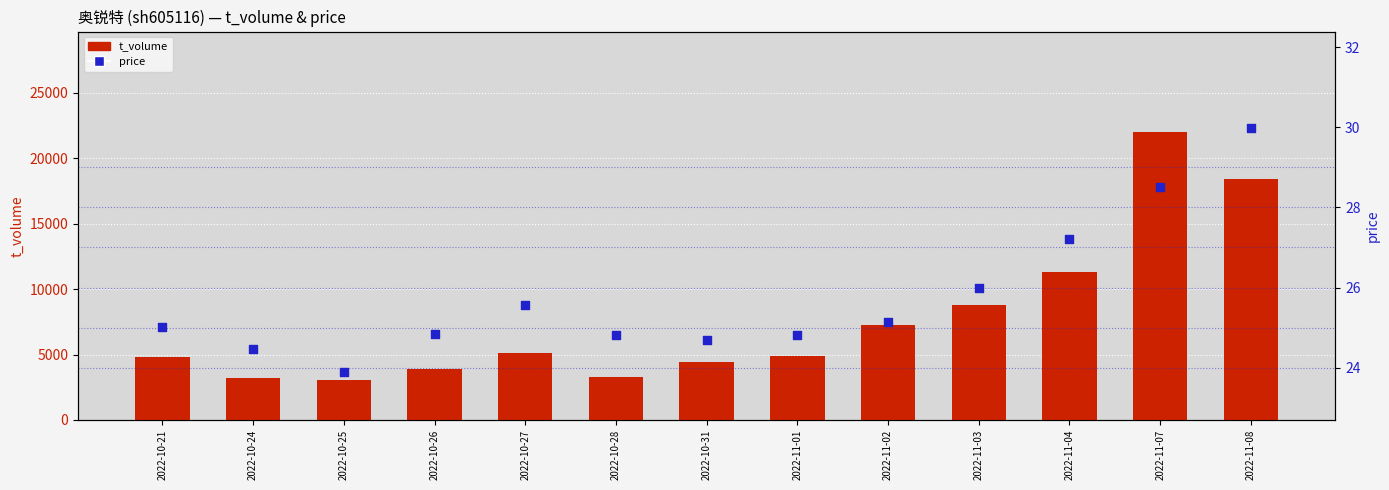

What is the total value across all series at 2022-10-24?

3203.5